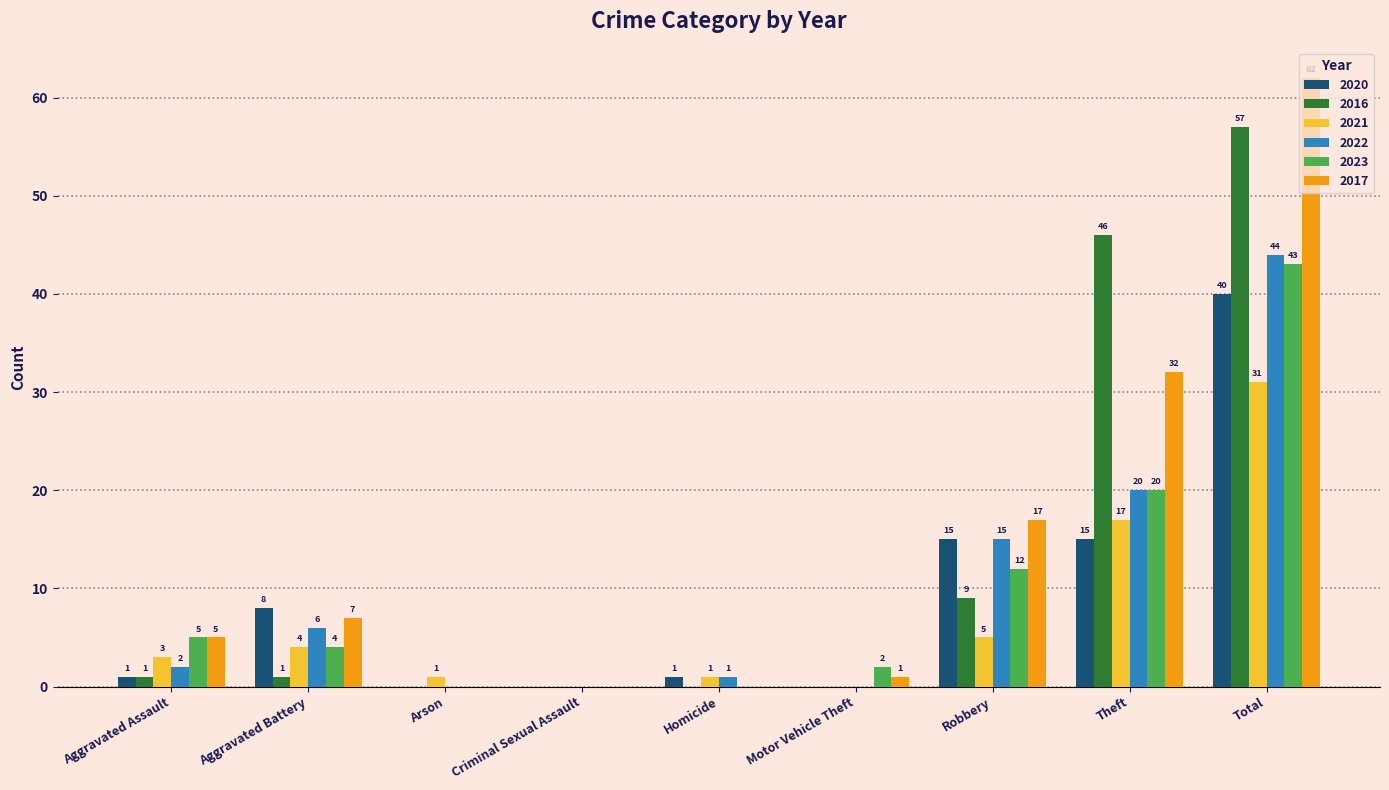

How many groups of bars are there?

9